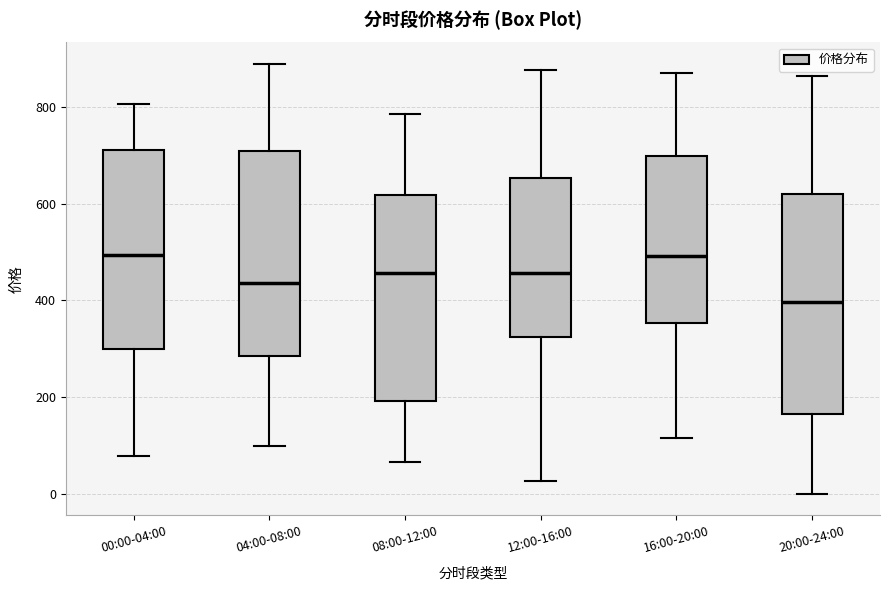

Reading left to right, transcribe this box plot: for each box, give where its median line is, the range the box spans, and where its two whiskers end, as read against the y-axis. The values are not printed on the chart, so give them approximately, as read against the axis.

00:00-04:00: median 500, box 300 to 720, whiskers 80 to 800
04:00-08:00: median 440, box 280 to 700, whiskers 100 to 880
08:00-12:00: median 460, box 200 to 620, whiskers 60 to 780
12:00-16:00: median 460, box 320 to 660, whiskers 20 to 880
16:00-20:00: median 500, box 360 to 700, whiskers 120 to 880
20:00-24:00: median 400, box 160 to 620, whiskers 0 to 860